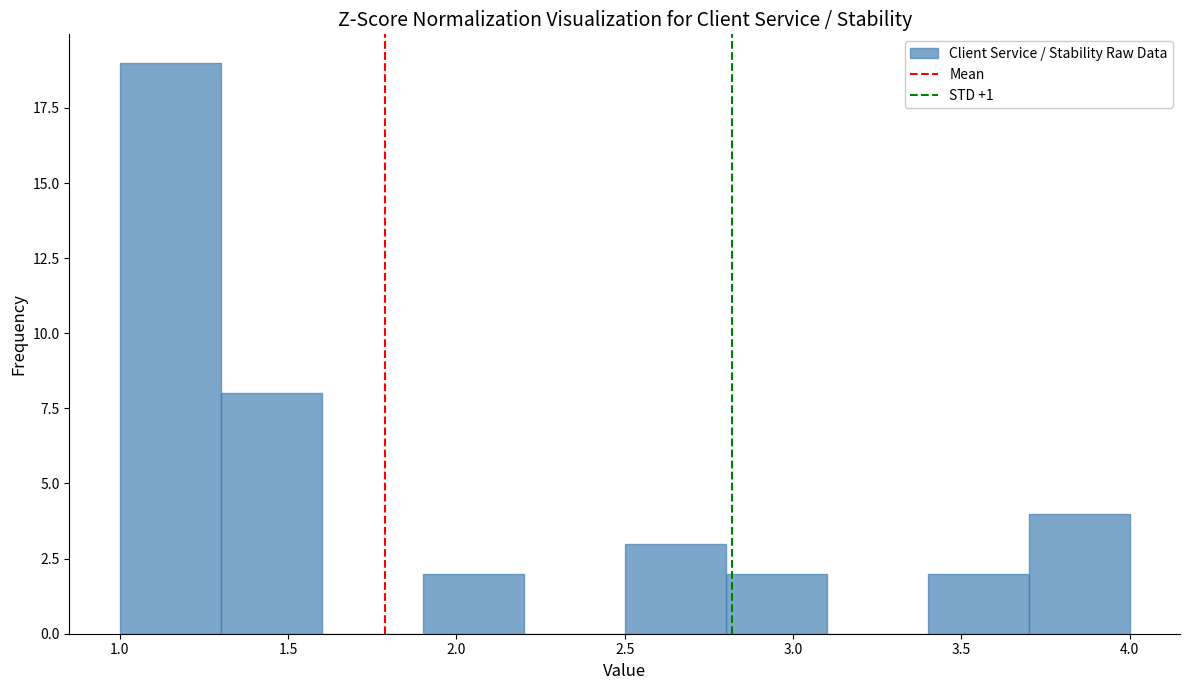

Reading left to right, list every bar in this chart as the range it spans on the x-axis followed by its height. The values are not printed on the chart, so give them approximately, as read against the axis.

1.0 to 1.3: 19
1.3 to 1.6: 8
1.6 to 1.9: 0
1.9 to 2.2: 2
2.2 to 2.5: 0
2.5 to 2.8: 3
2.8 to 3.1: 2
3.1 to 3.4: 0
3.4 to 3.7: 2
3.7 to 4.0: 4